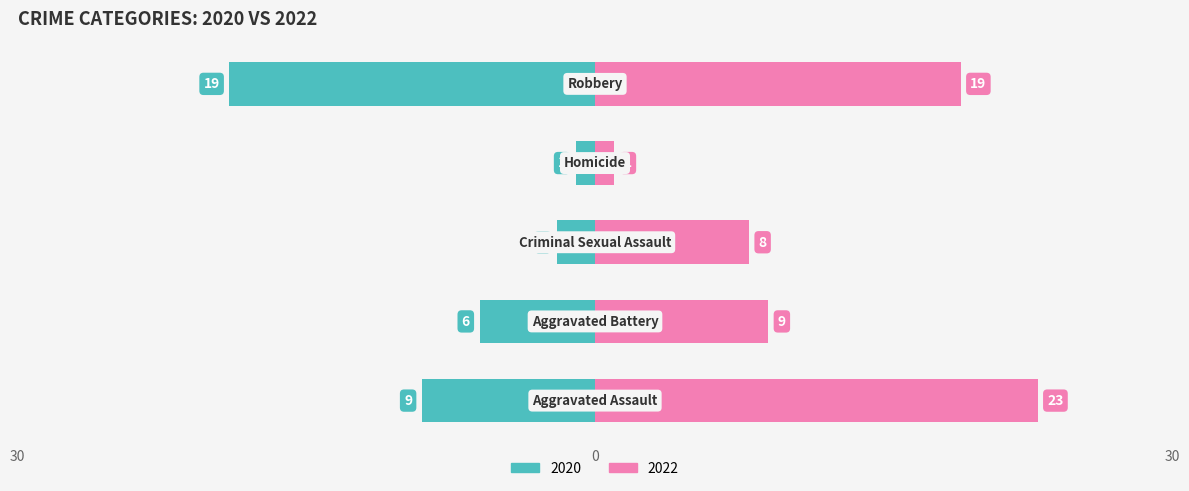

What is the label of the 5th bar from the right?

Aggravated Assault